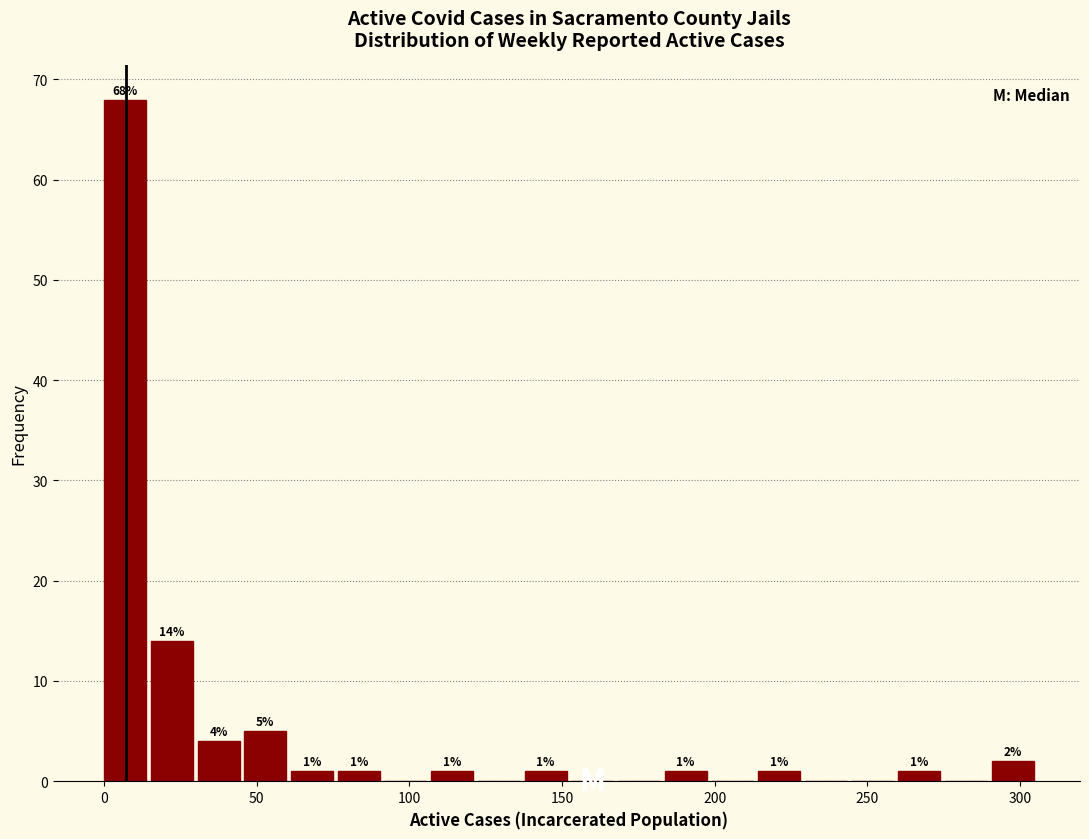

Around what value on the x-axis is the tallest bar? Give the approximate position of its centre, as read against the axis.

5